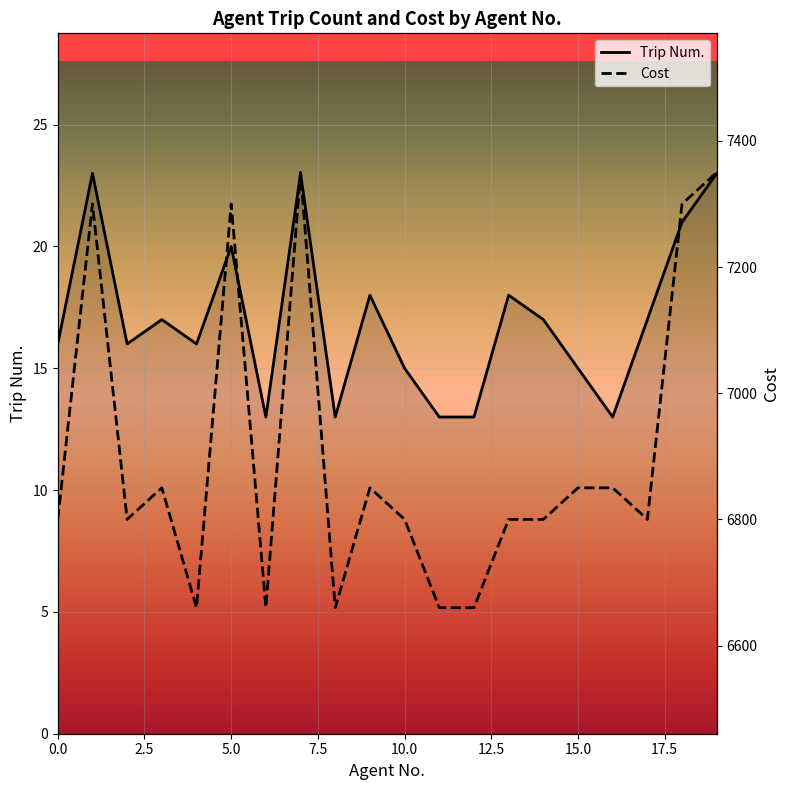

What is the total value across all series at 9?

6868